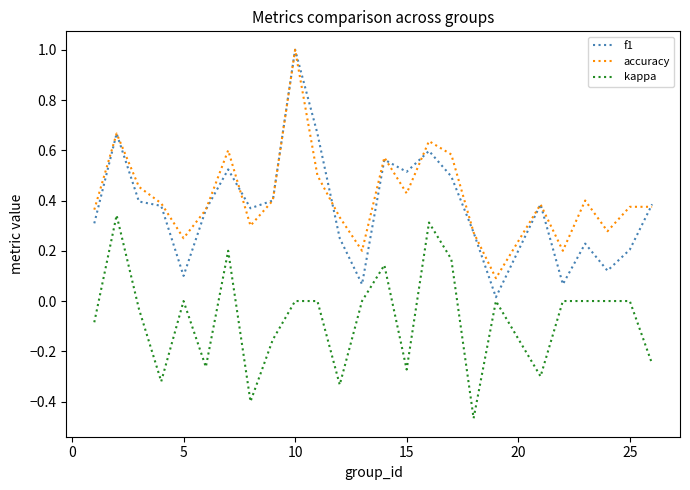

True or false: accuracy and kappa intersect in this chart.

False